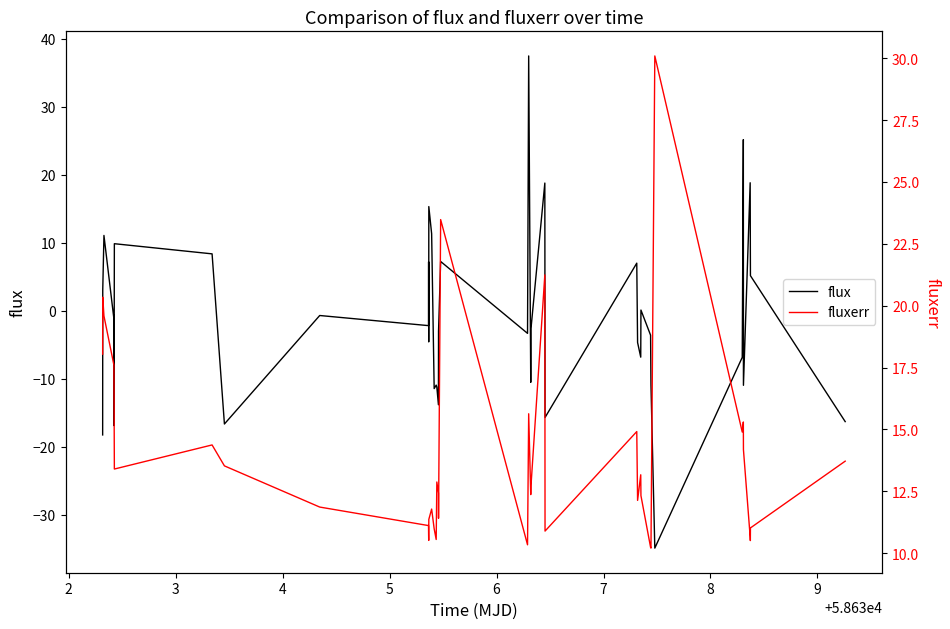

In flux, how many points are lower than both neighbors (excluding endpoints)?

12